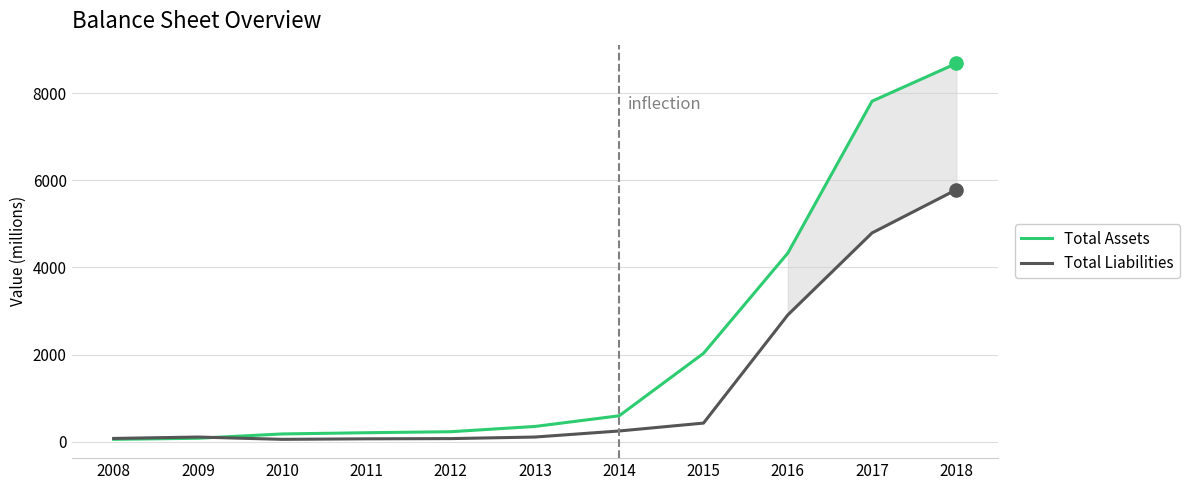

What is the total value across all series at 2016?

7233